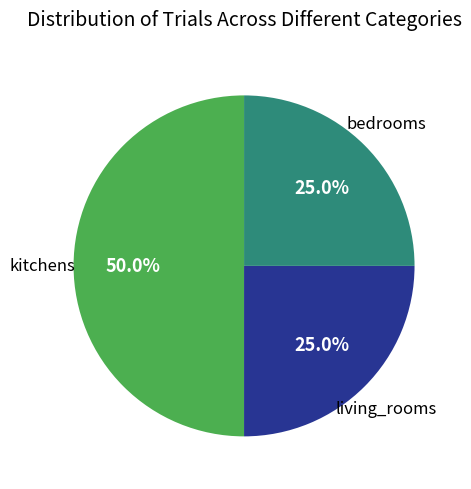

To the nearest percent, what percentage of the pie is living_rooms?

25%